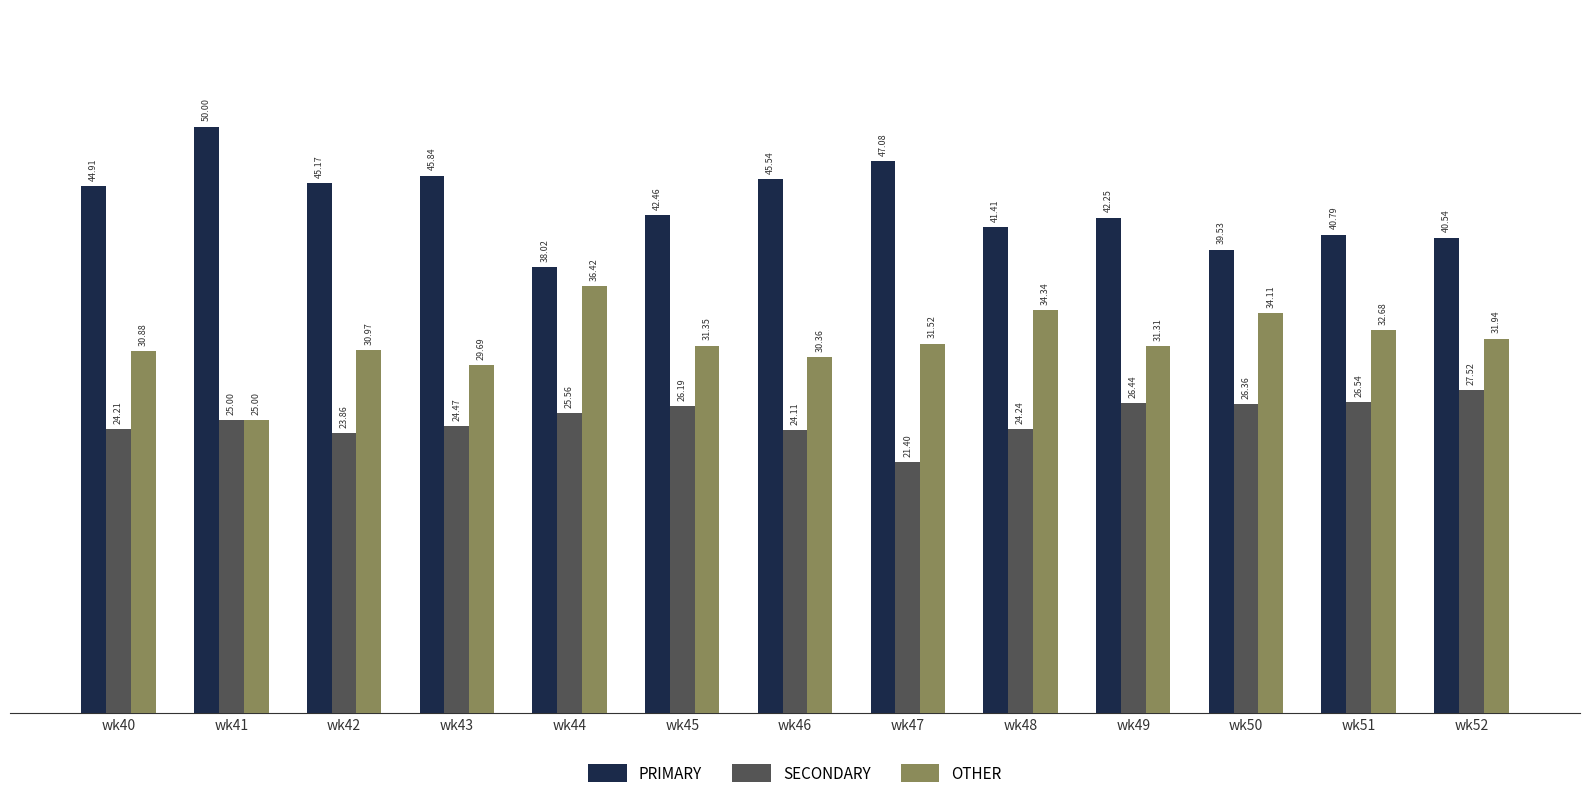

What is the difference between the highest and lowest values at wk50?

13.2